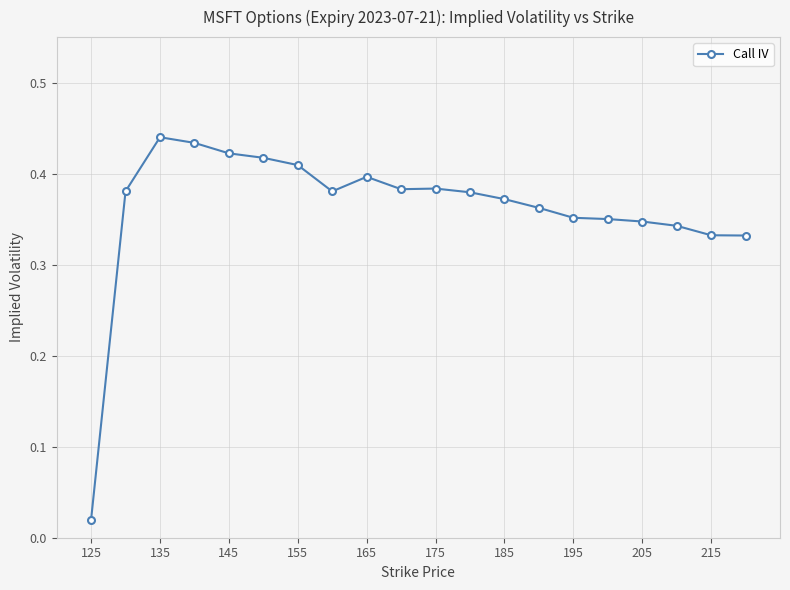

Count the number of data series in this chart.

1